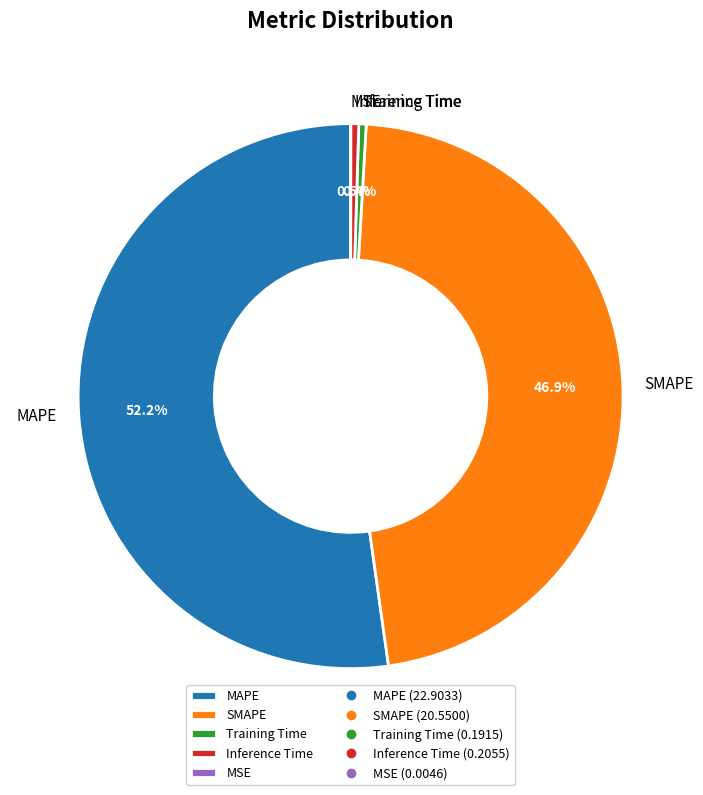

To the nearest percent, what is the difference between the largest and smallest slice percentages?

52%